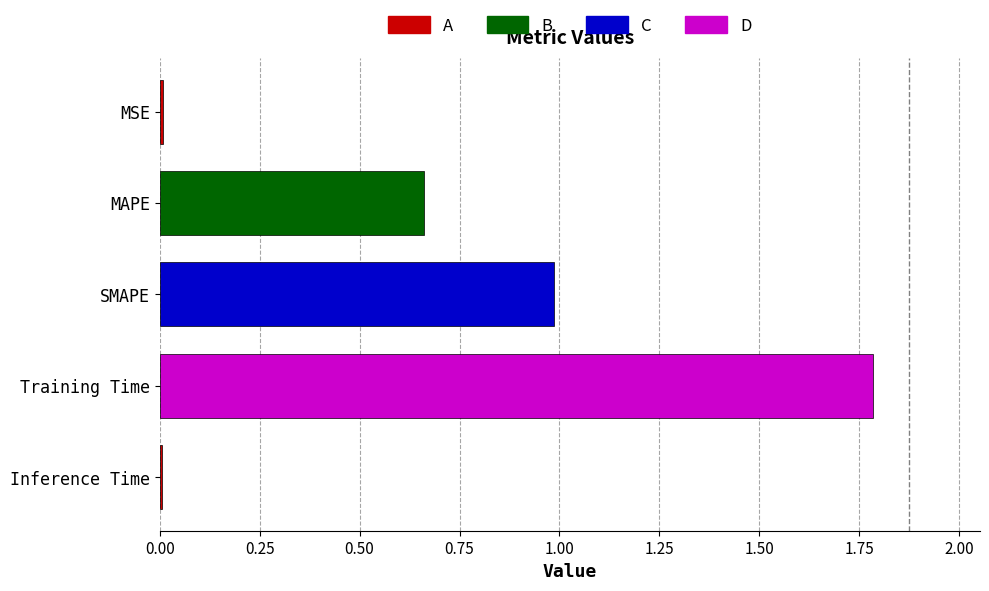

What is the change in value from MAPE to Training Time?

+1.1